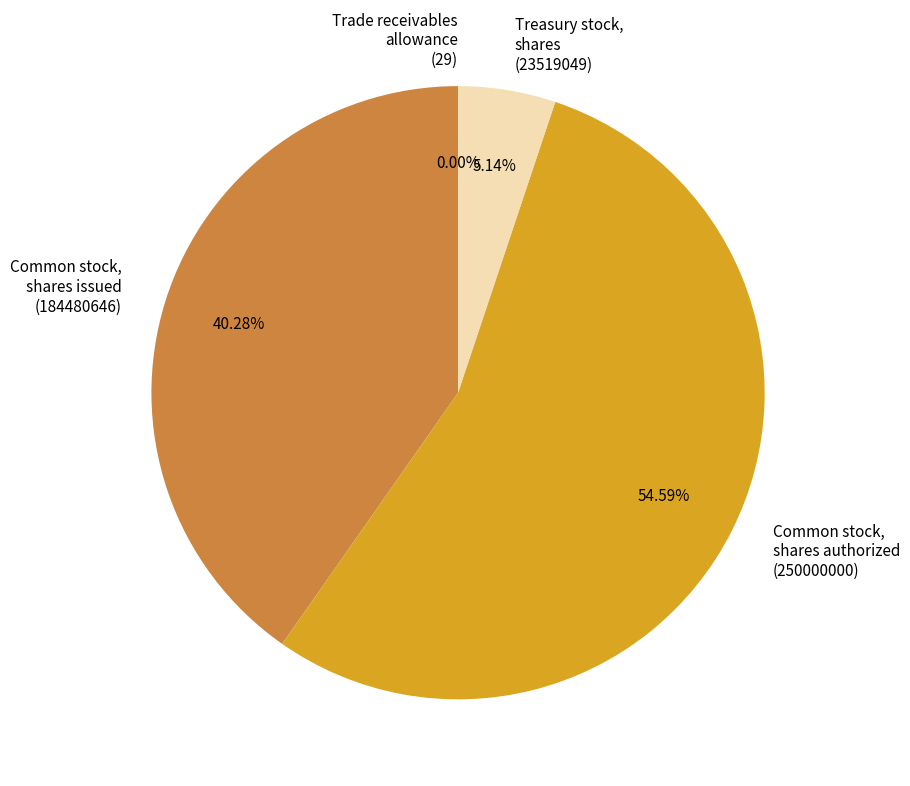

Is there any slice that represents more than half of the pie?

Yes